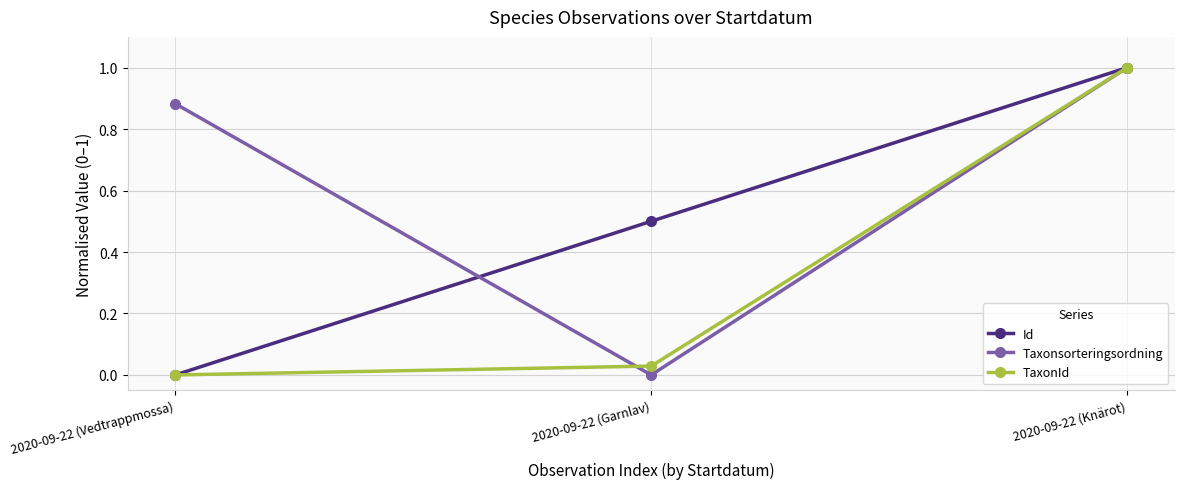

How many lines are shown in the chart?

3